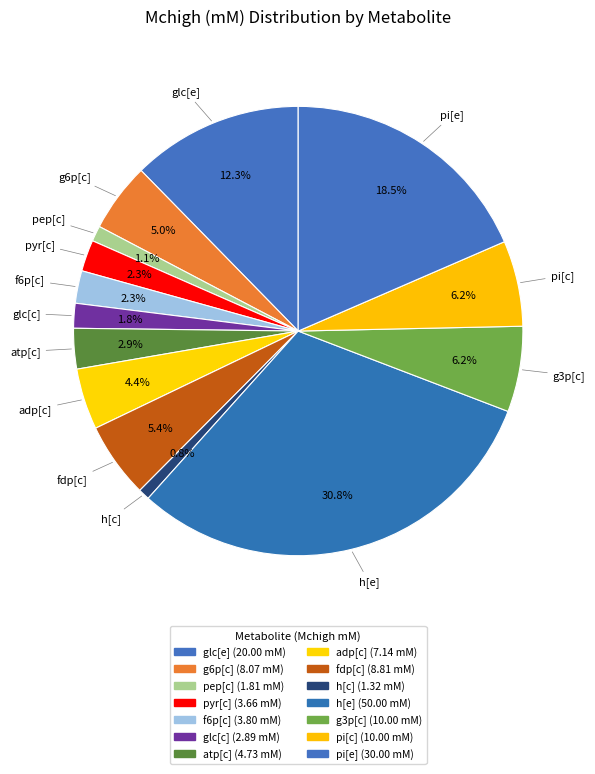

How many slices are in this pie chart?

14